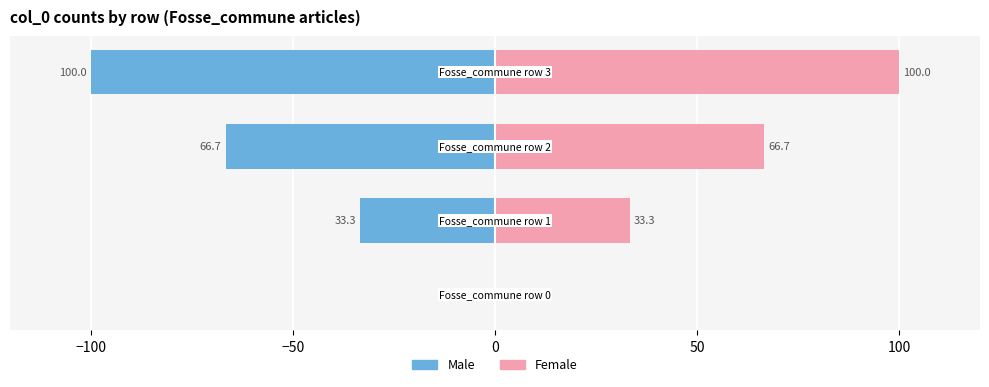

Which series has the largest total across all categories?

Female